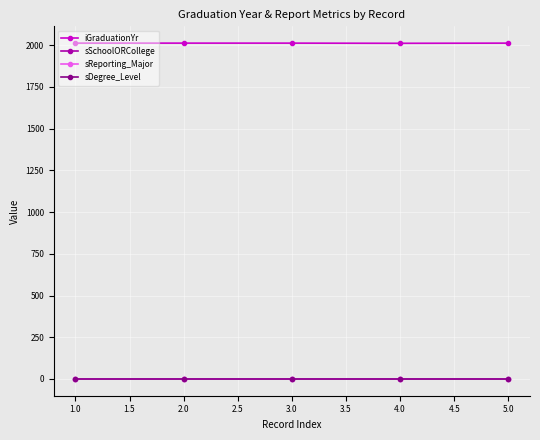

Which category has the lowest value in the iGraduationYr series?

4.0